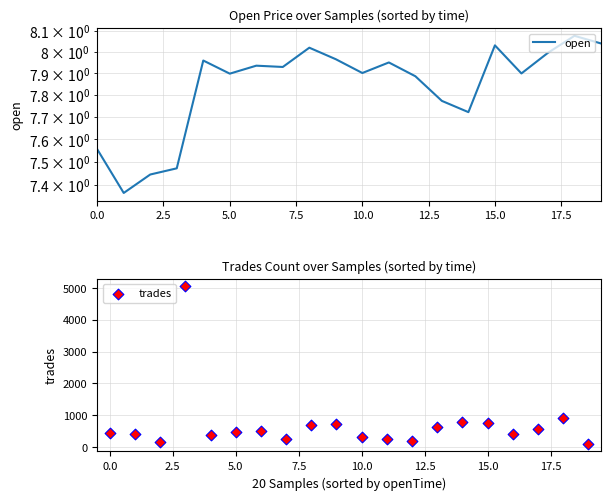

Which series has the largest Y range (max minus min)?

trades